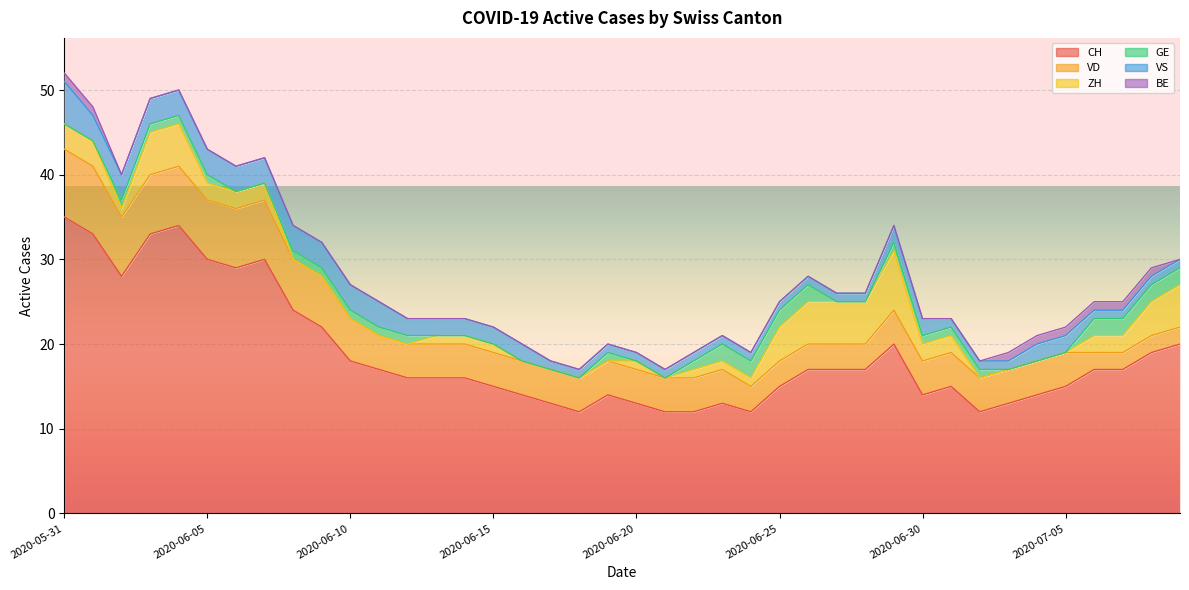

Reading left to right, what are all the values shown in this chart?

CH: 35	33	28	33	34	30	29	30	24	22	18	17	16	16	16	15	14	13	12	14	13	12	12	13	12	15	17	17	17	20	14	15	12	13	14	15	17	17	19	20
VD: 8	8	7	7	7	7	7	7	6	6	5	4	4	4	4	4	4	4	4	4	4	4	4	4	3	3	3	3	3	4	4	4	4	4	4	4	2	2	2	2
ZH: 3	3	1	5	5	2	2	2	0	0	0	0	0	1	1	1	0	0	0	0	1	0	1	1	1	4	5	5	5	7	2	2	0	0	0	0	2	2	4	5
GE: 0	0	1	1	1	1	0	0	1	1	1	1	1	0	0	0	0	0	0	1	0	0	1	2	2	2	2	0	0	1	1	1	1	0	0	0	2	2	2	2
VS: 5	3	3	3	3	3	3	3	3	3	3	3	2	2	2	2	2	1	1	1	1	1	1	1	1	1	1	1	1	2	2	1	1	1	2	2	1	1	1	1
BE: 1	1	0	0	0	0	0	0	0	0	0	0	0	0	0	0	0	0	0	0	0	0	0	0	0	0	0	0	0	0	0	0	0	1	1	1	1	1	1	0